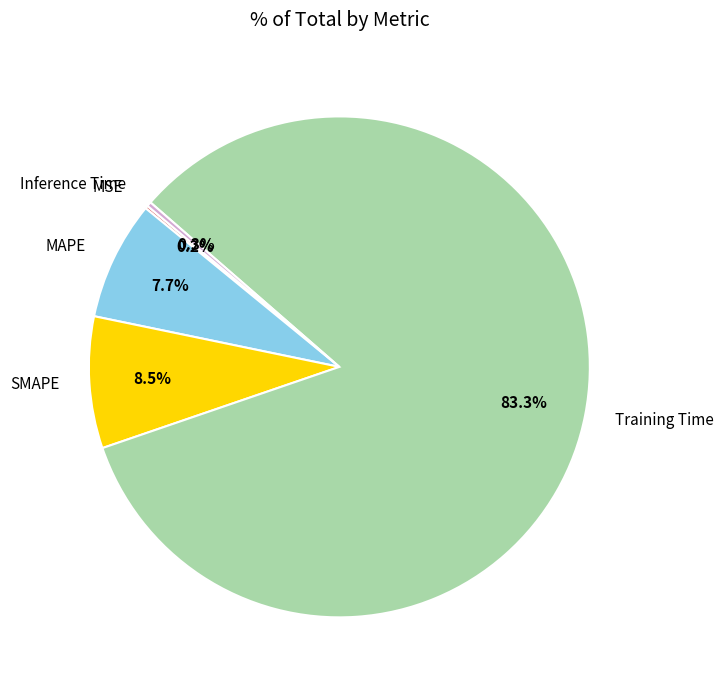

What is the largest slice in the pie chart?

Training Time